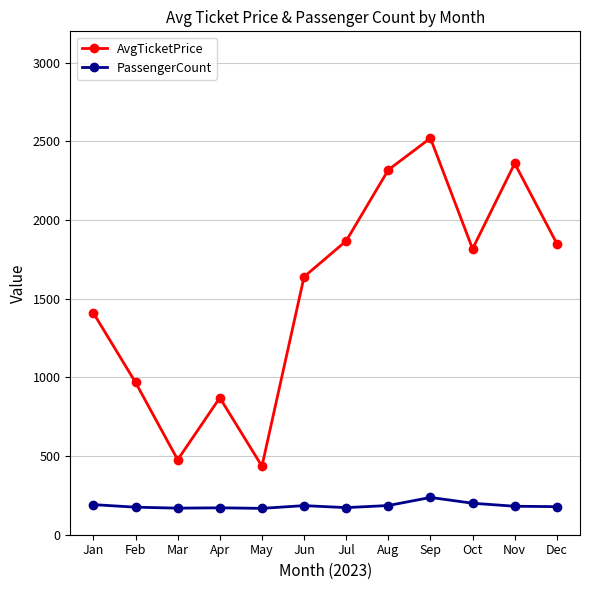

Count the number of categories in the chart.

12